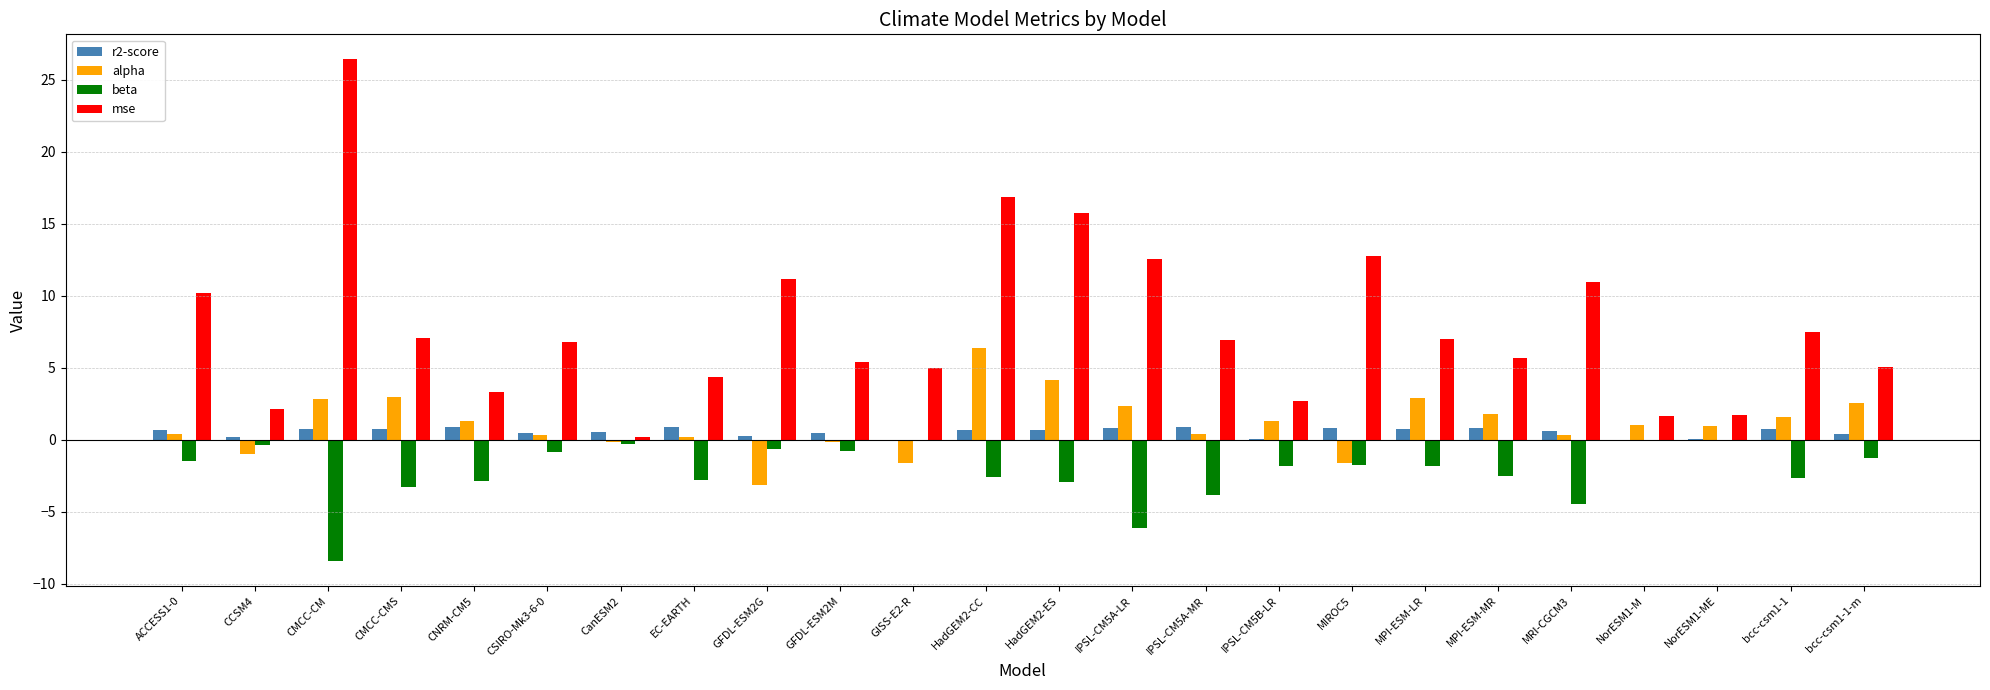

Is it true that r2-score equals 0.8 at MPI-ESM-MR?

True